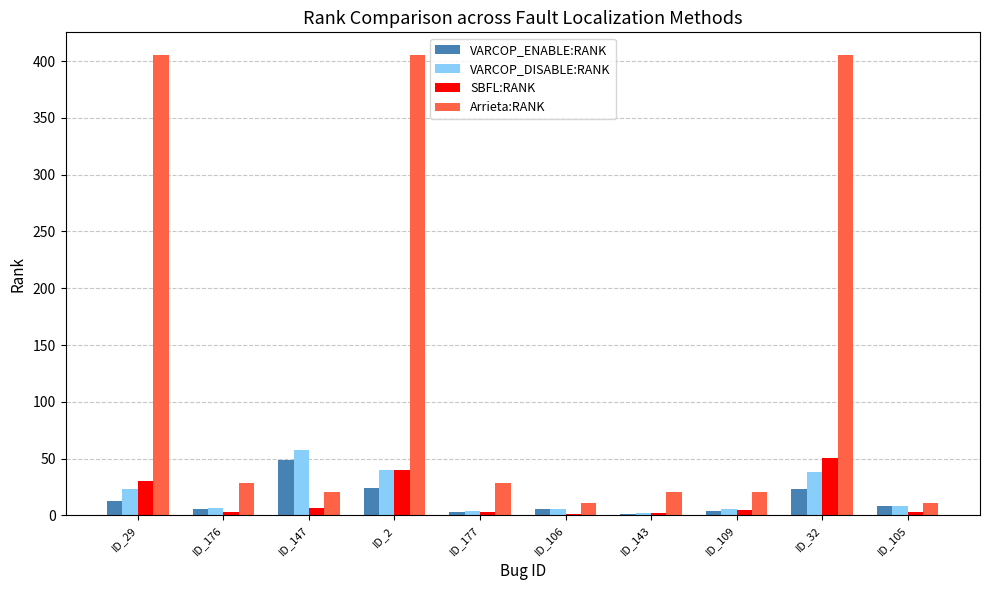

What are all the series names shown in the legend?

VARCOP_ENABLE:RANK, VARCOP_DISABLE:RANK, SBFL:RANK, Arrieta:RANK